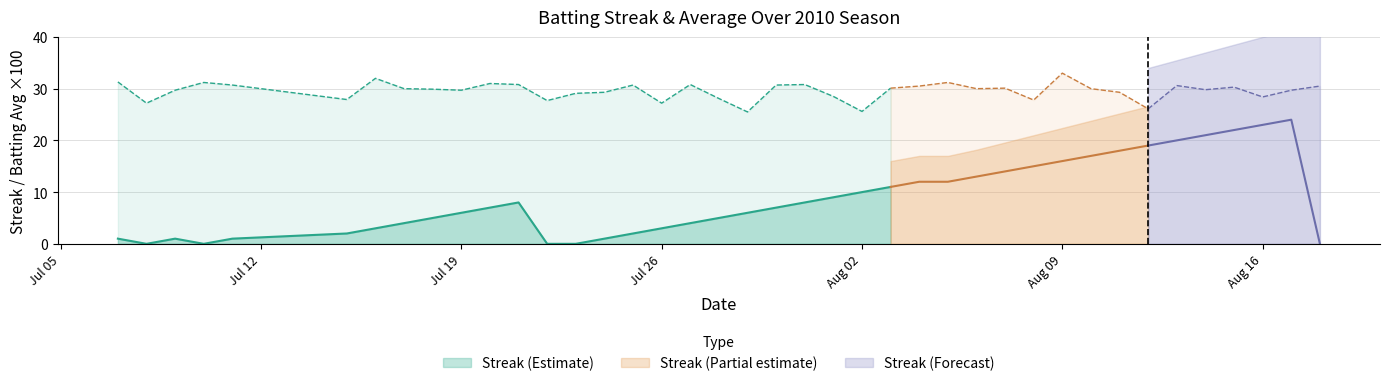

Is it true that Streak (Estimate) equals 10 at Jul 19?

False